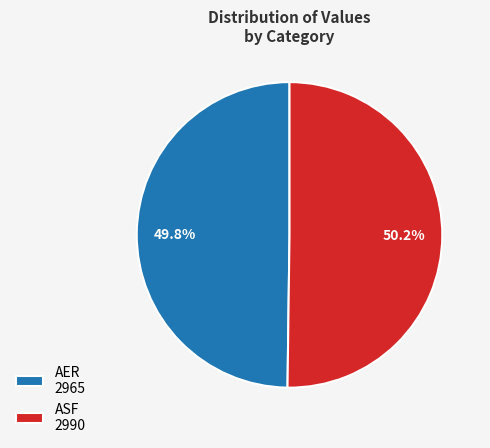

Is it true that ASF is 50% of the pie?

True